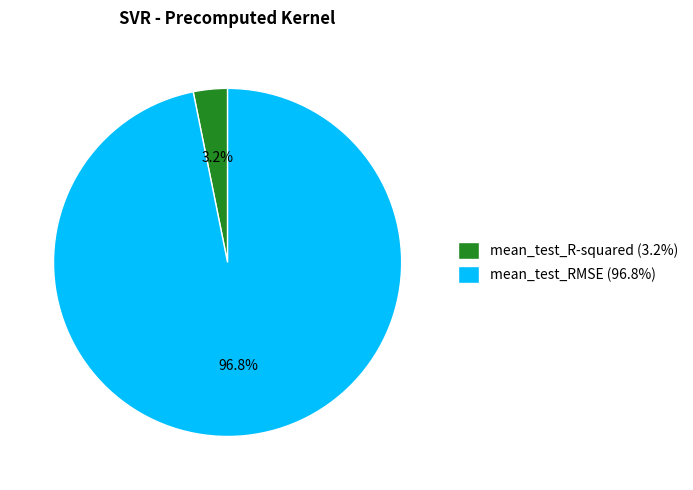

To the nearest percent, what is the difference between the largest and smallest slice percentages?

94%